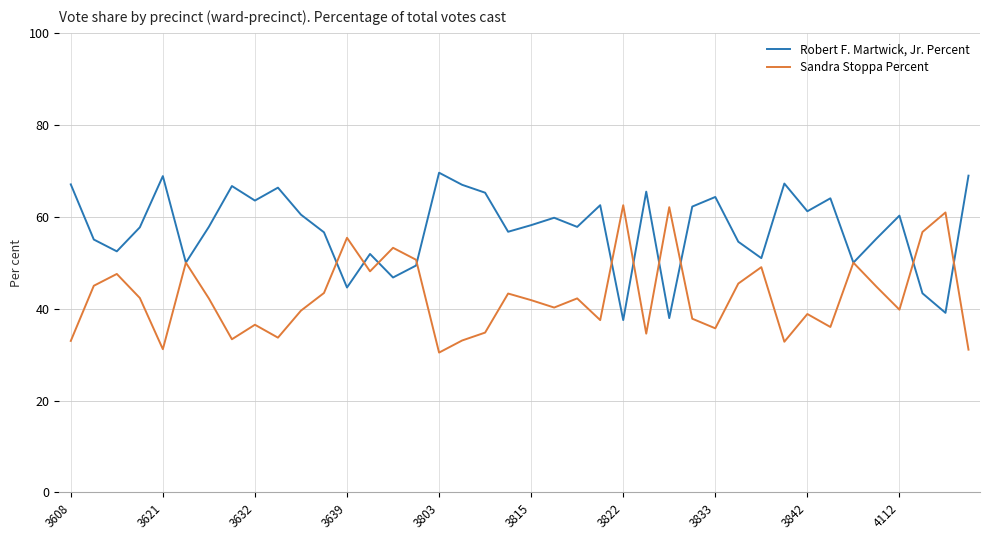

After their last crossing, which series has the higher values: Sandra Stoppa Percent or Robert F. Martwick, Jr. Percent?

Robert F. Martwick, Jr. Percent